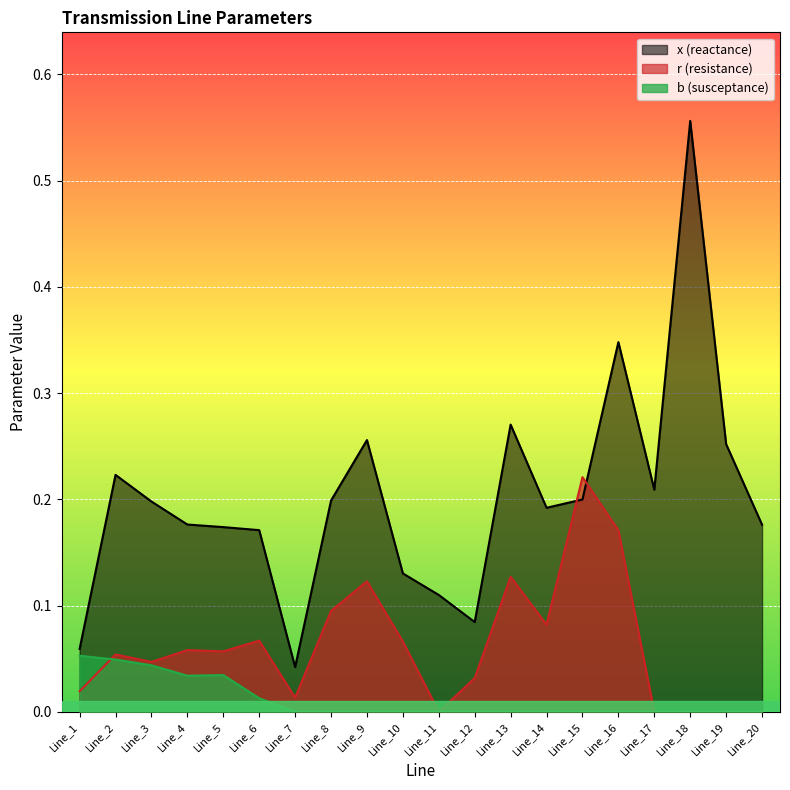

How many data points in b are above 0?

6